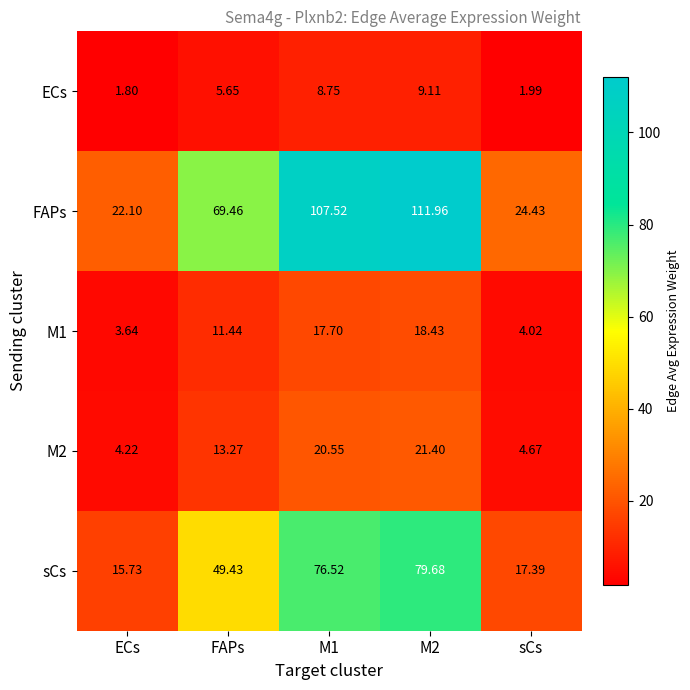

Count the number of categories in the chart.

5